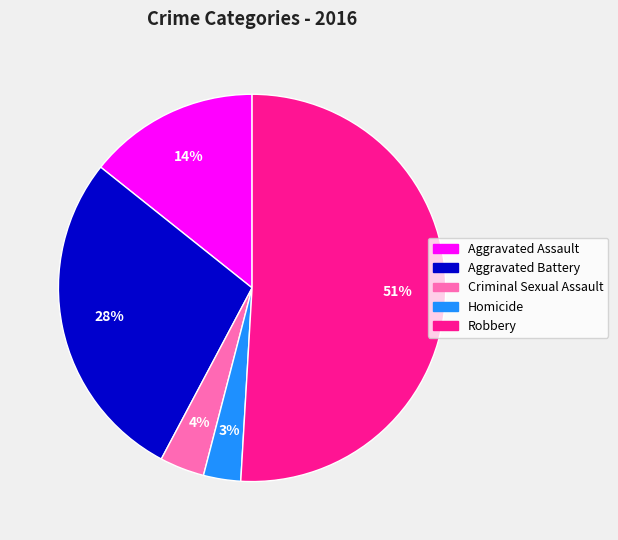

How many slices are in this pie chart?

5